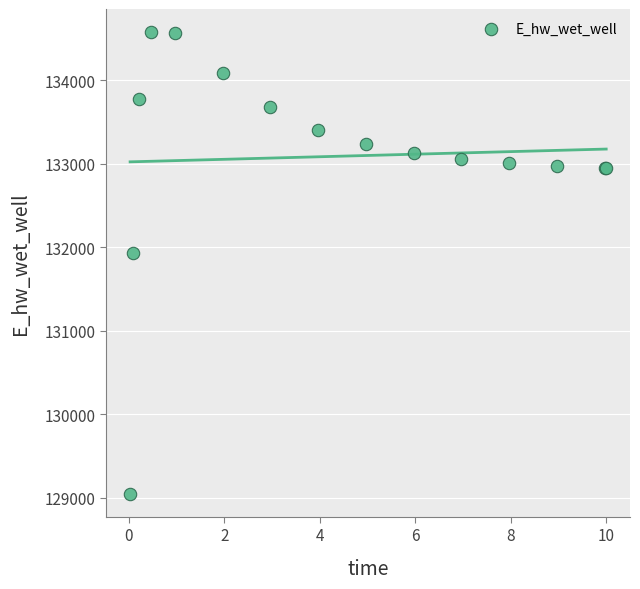

What Y value in the scatter plot is closest to 131814?

131934.7